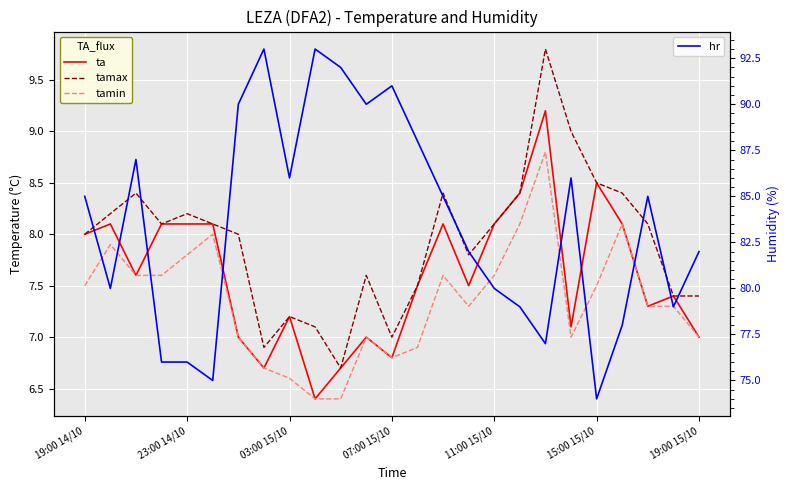

List the series in order of their peak value, highest first.

hr, tamax, ta, tamin